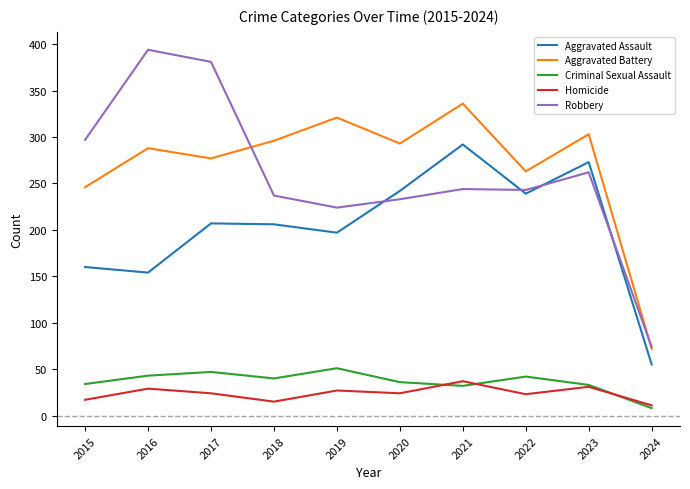

What is the sum of the Criminal Sexual Assault values at 2018 and 2020?

76